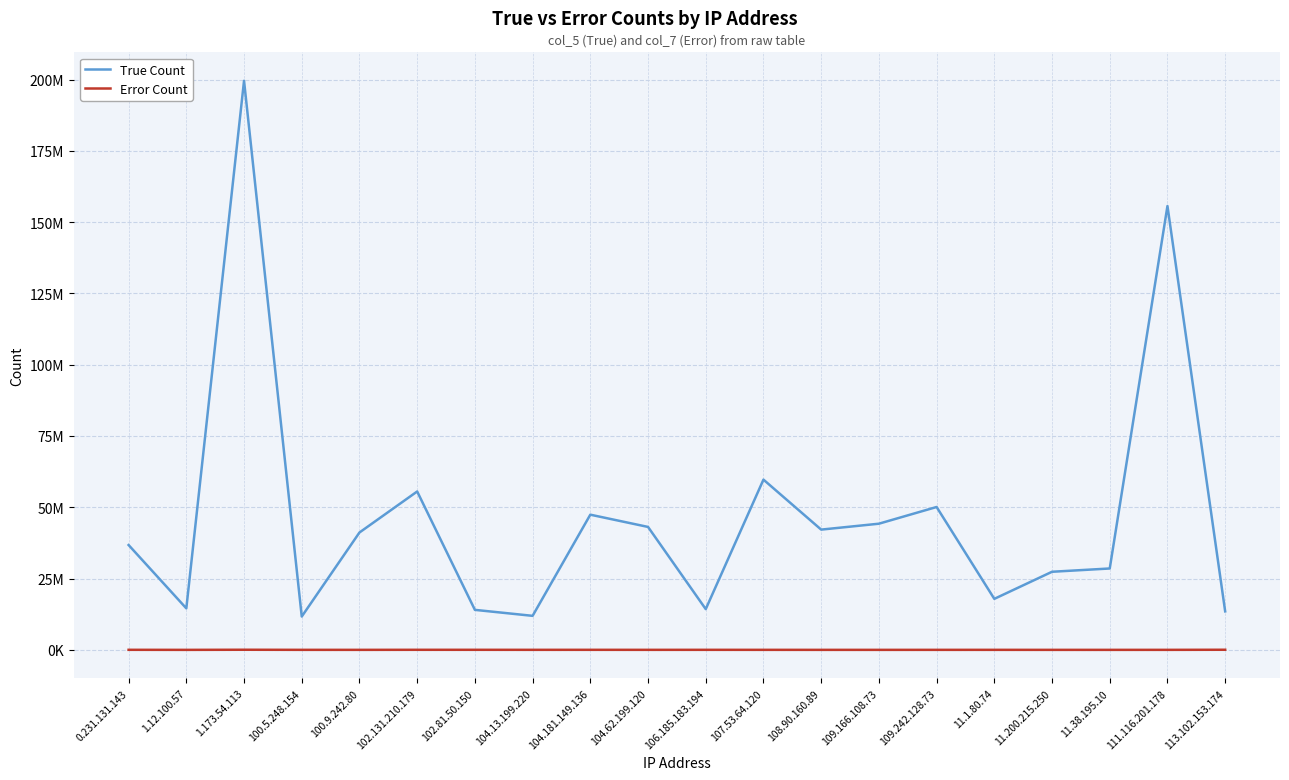

At how many categories does at least one series exceed 152692470?

2